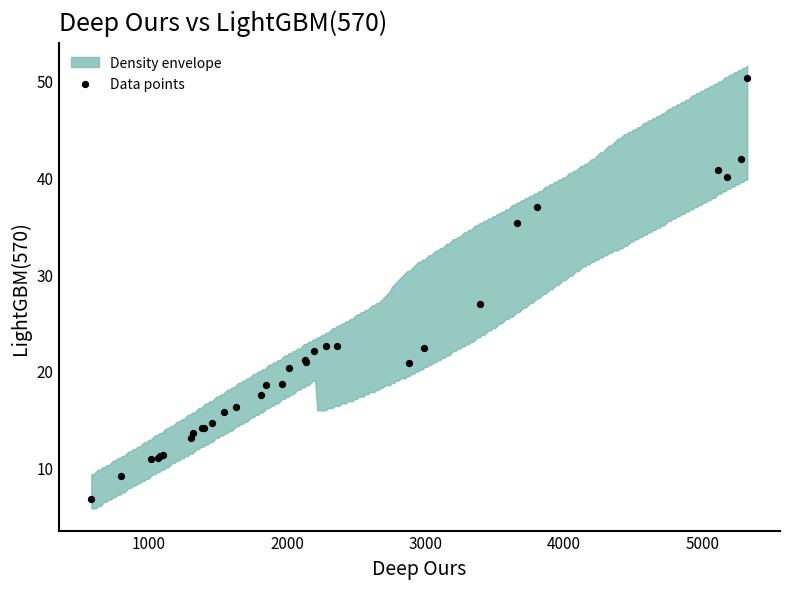

What Y value in the scatter plot is closest to 28?

26.9